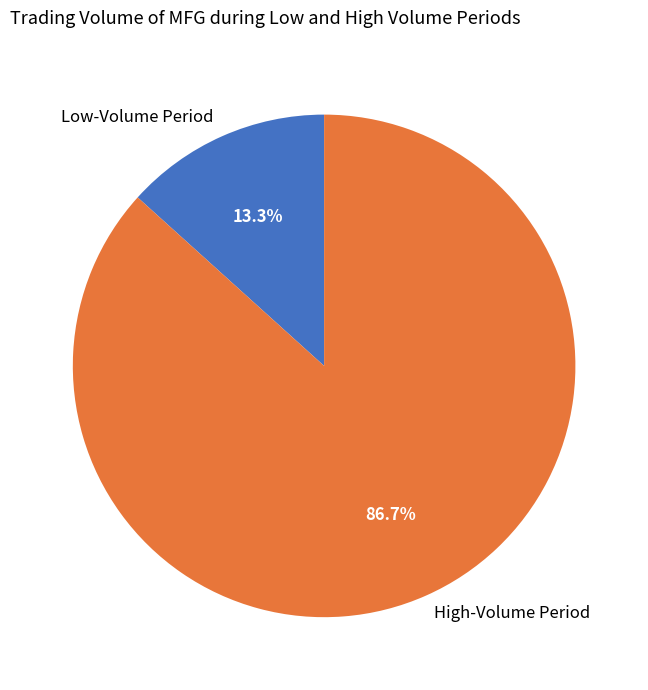

Rank the categories by value from lowest to highest.

Low-Volume Period, High-Volume Period